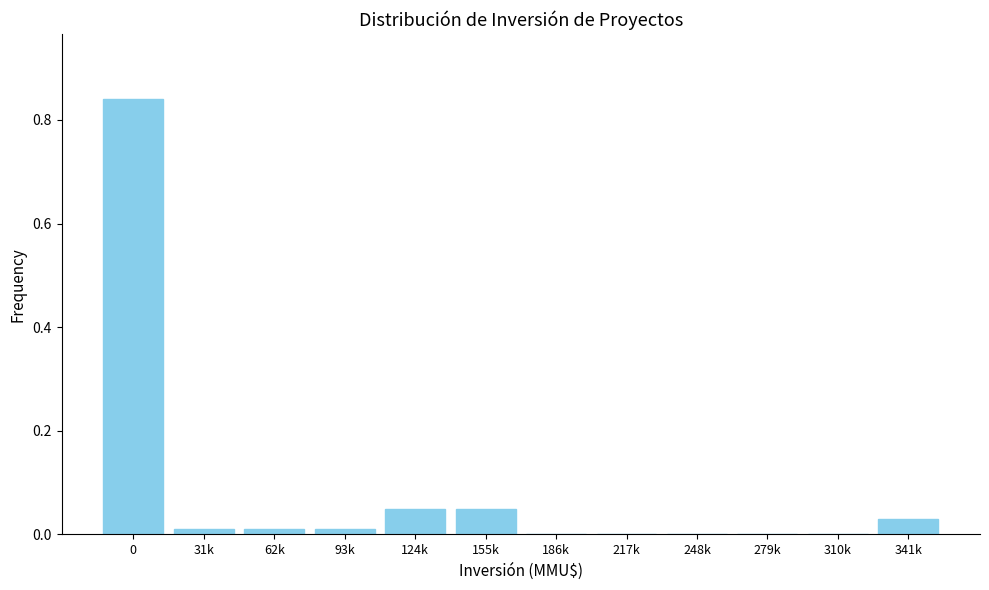

The chart shows a value of 0.0 at 279k. True or false?

True